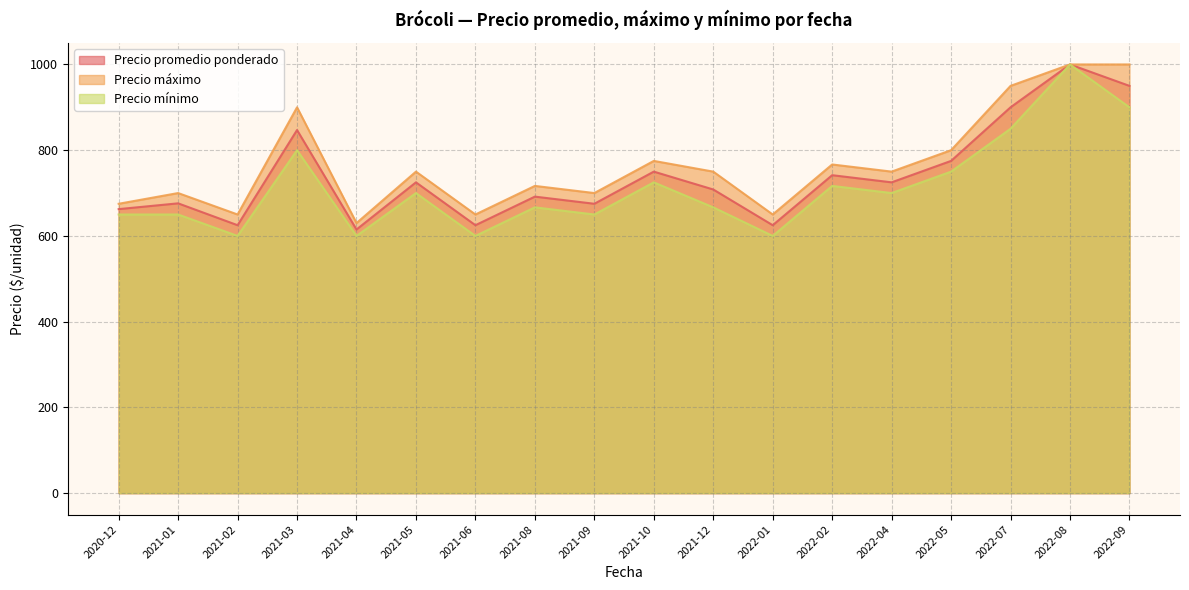

Is it true that Precio promedio ponderado equals 1113 at 2022-05-17?

False